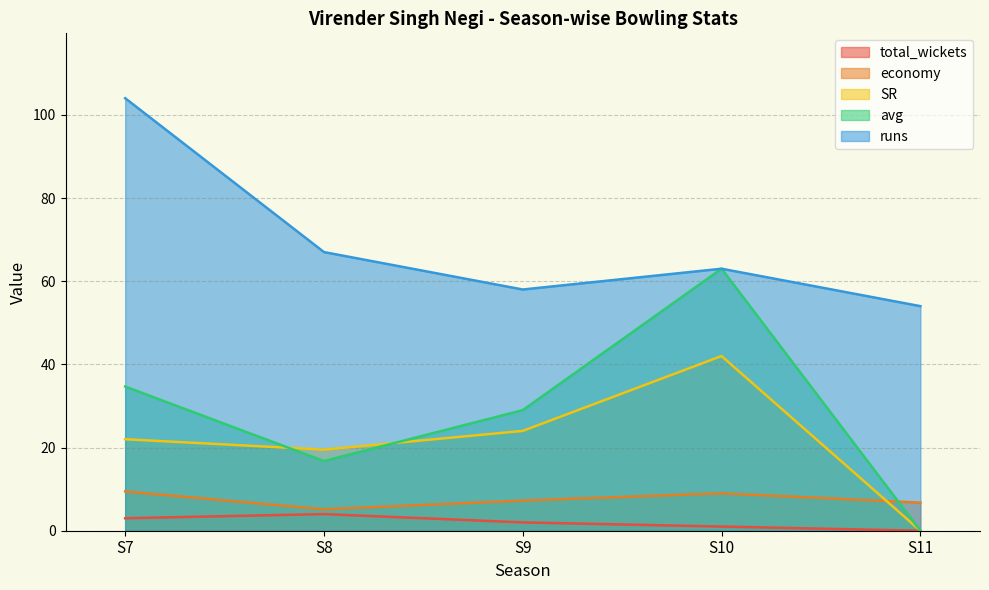

True or false: runs and avg cross at least once.

False